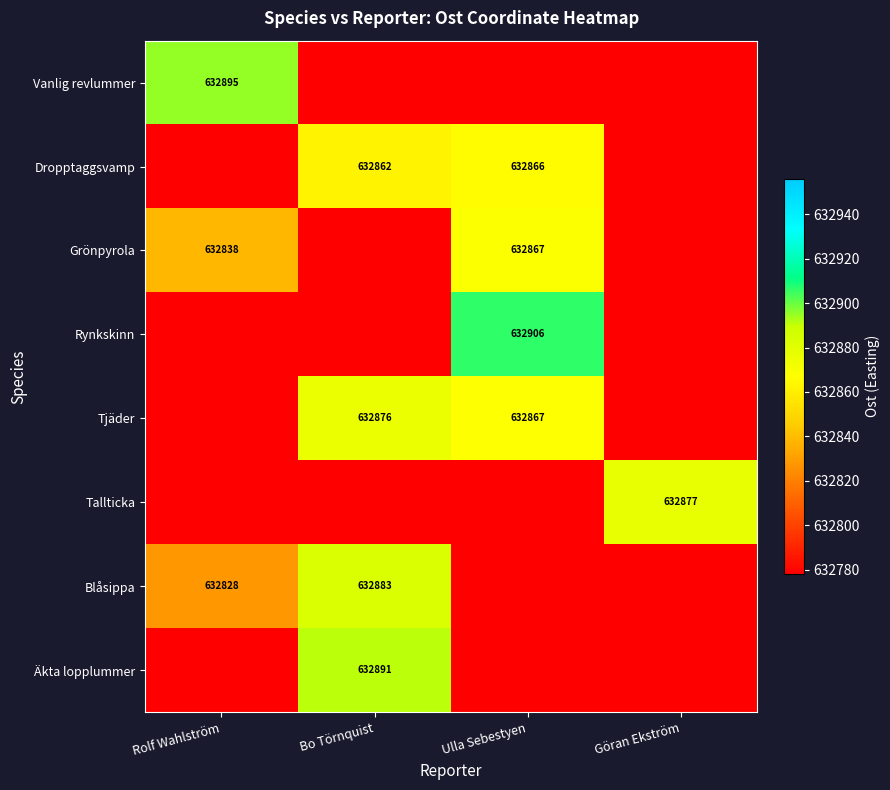

True or false: Dropptaggsvamp has a value of 632866 at Ulla Sebestyen.

True